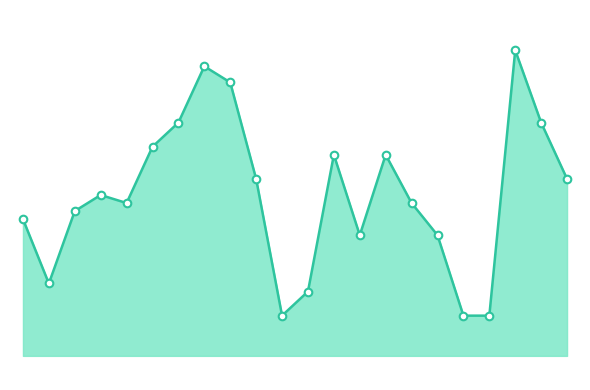

Does the chart have visible grid lines?

No